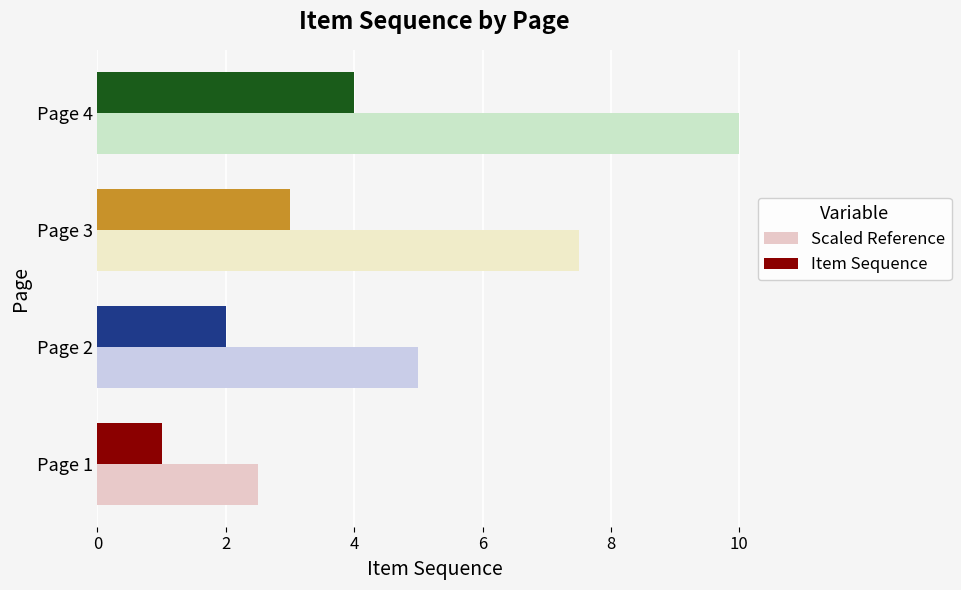

What is the maximum value for Item Sequence?

4.0